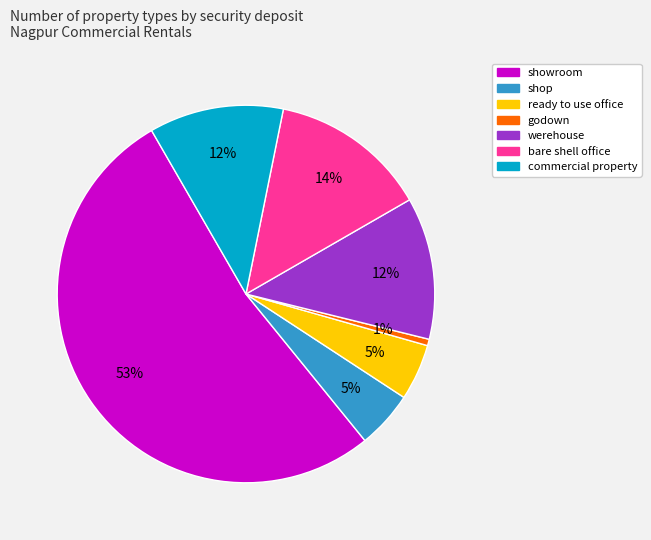

Which has a higher value, shop or commercial property?

commercial property